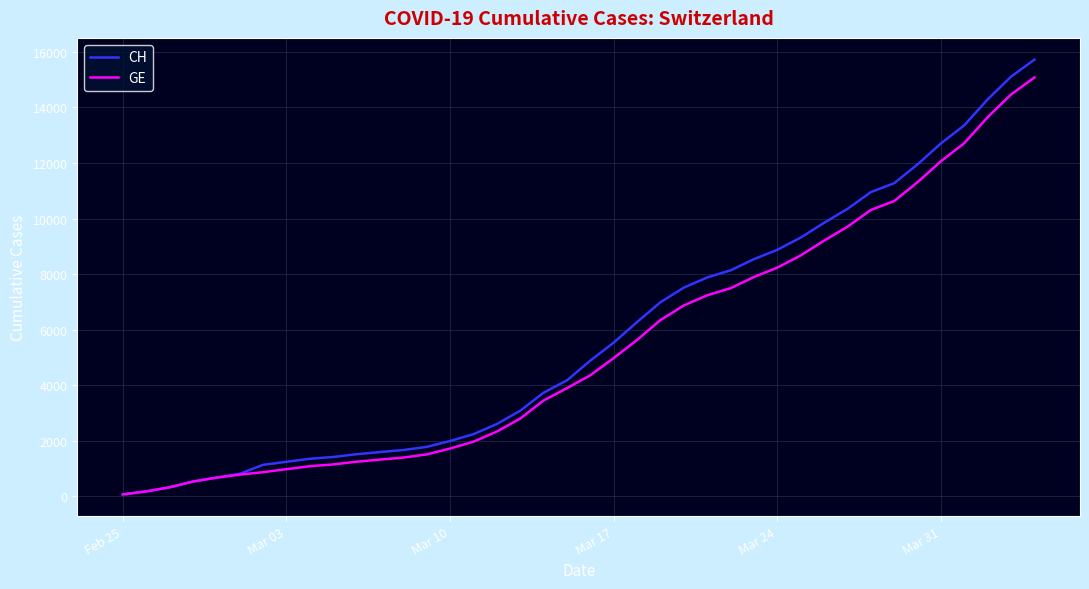

What is the maximum value shown in the chart?

15719